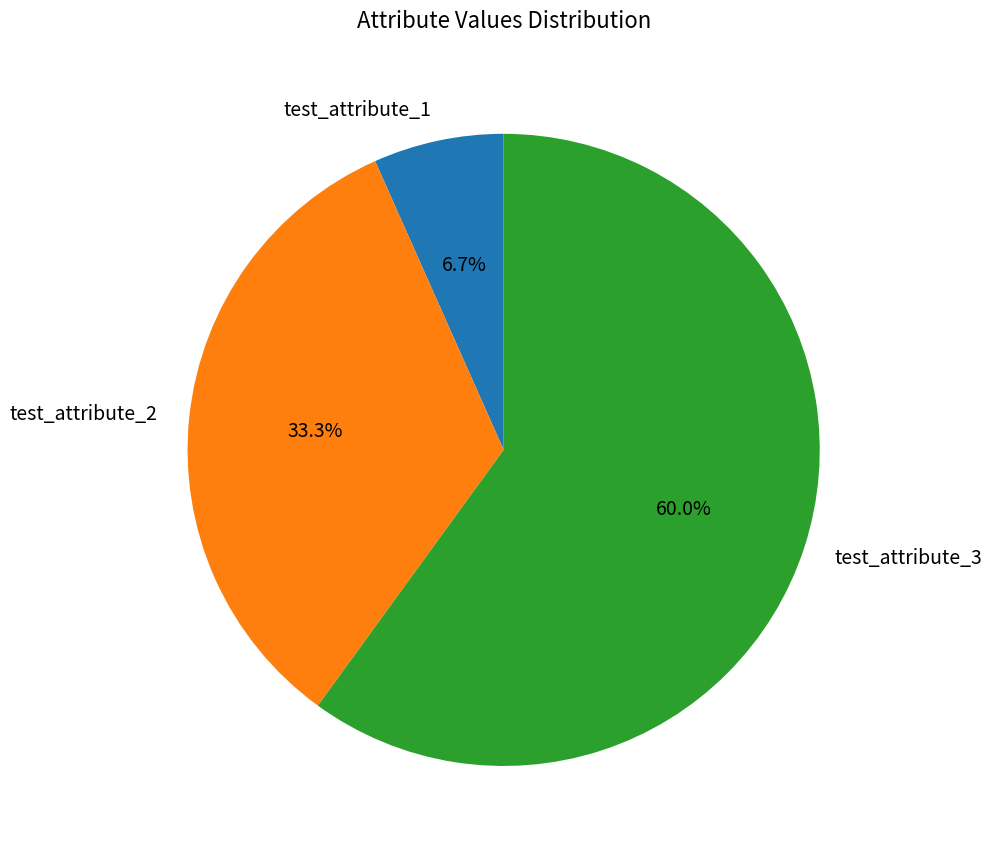

To the nearest percent, what is the difference between the test_attribute_3 and test_attribute_1 slice percentages?

53%